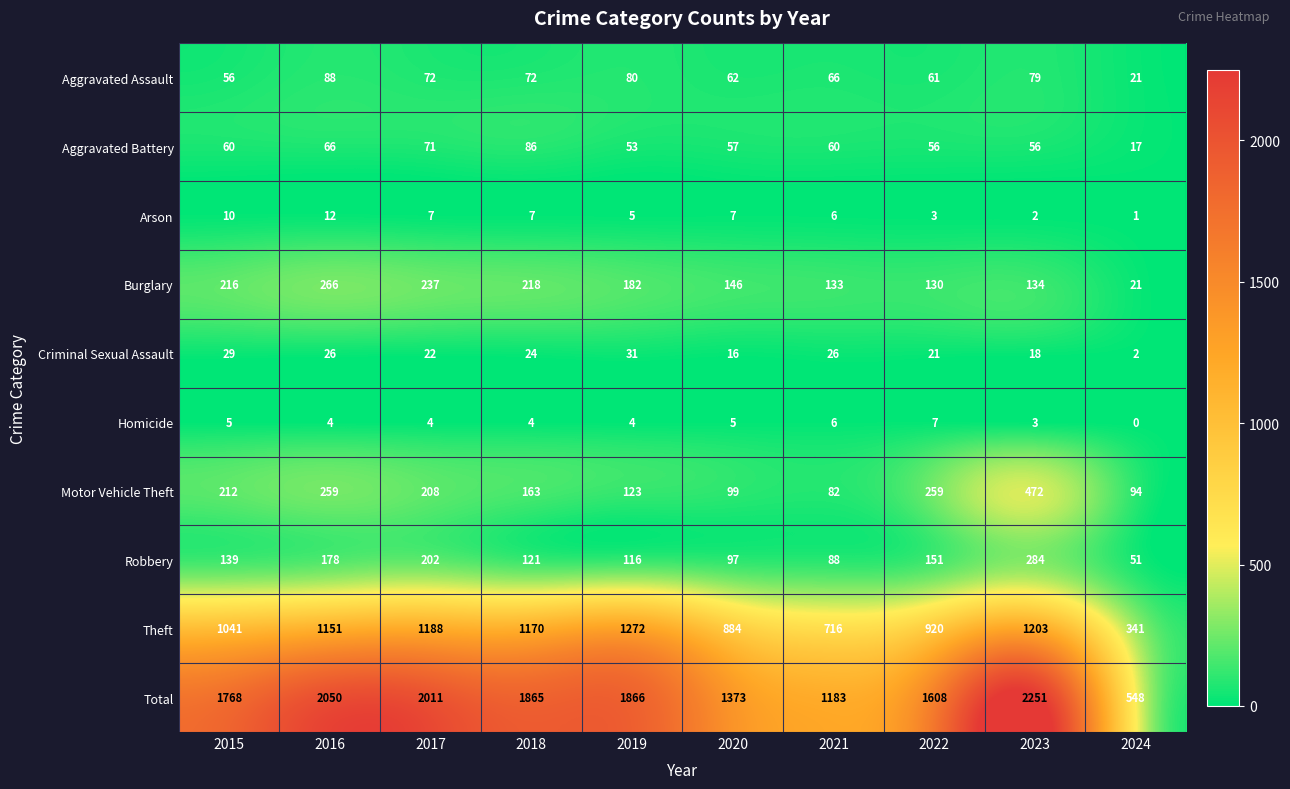

Which label corresponds to the smallest value in the chart?

2024